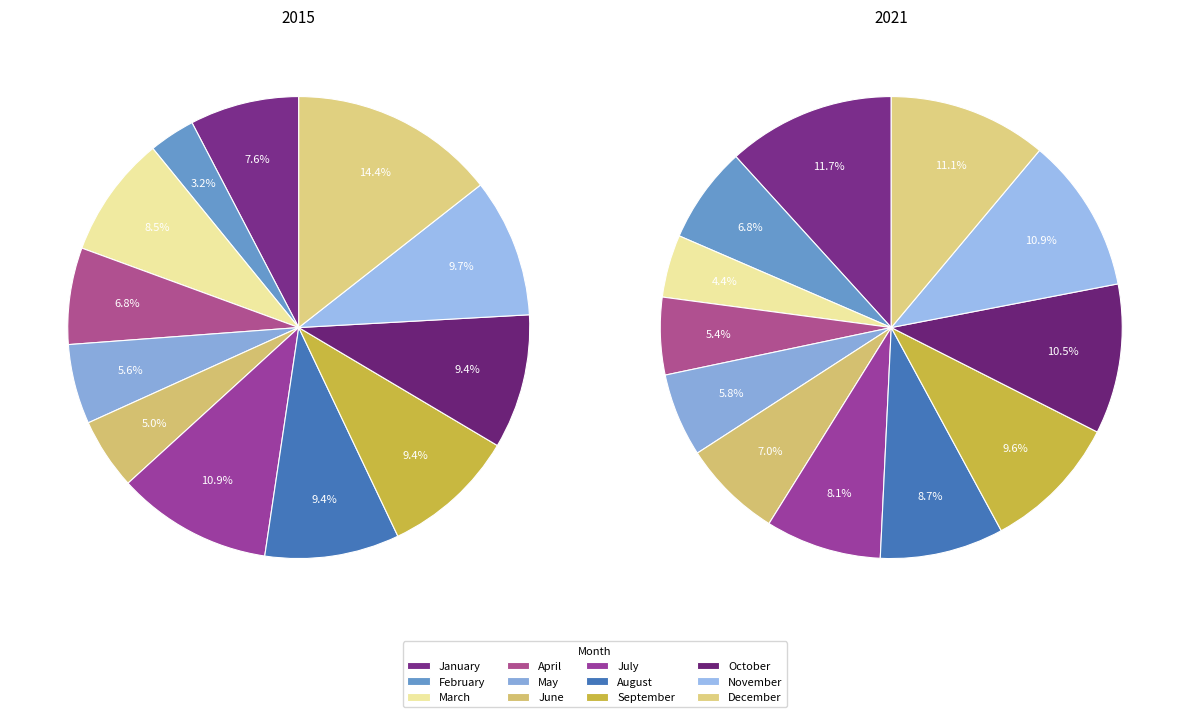

To the nearest percent, what portion does August represent?

9%